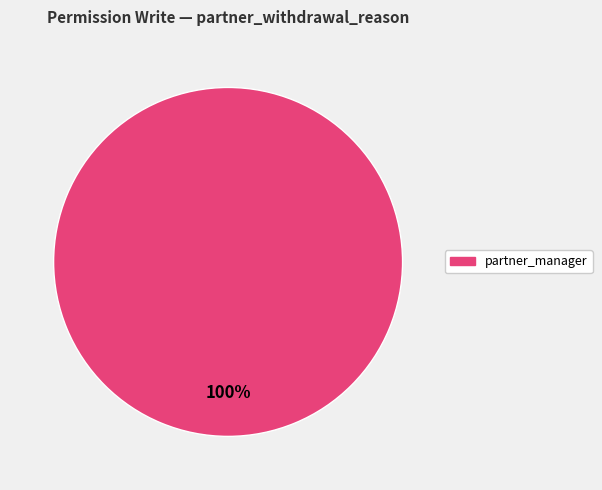

Does any single category account for the majority?

Yes